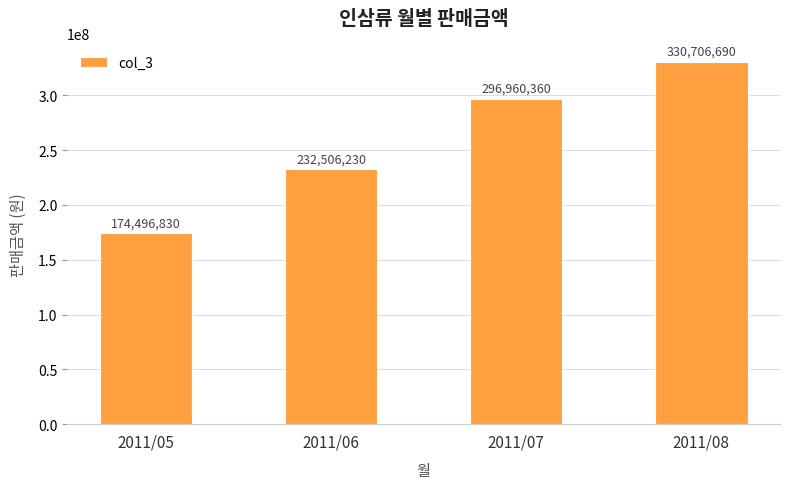

Rank the categories by value from highest to lowest.

2011/08, 2011/07, 2011/06, 2011/05